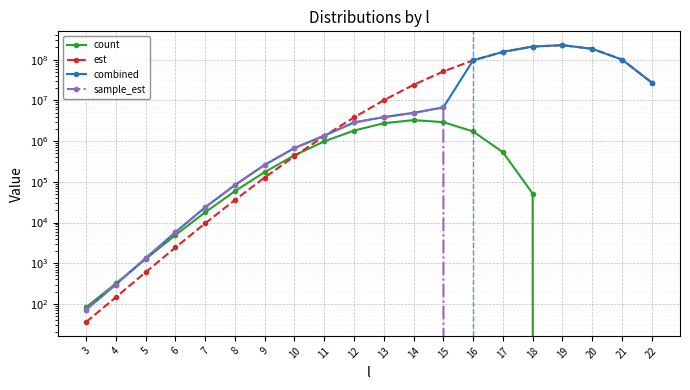

Which series has the largest total across all categories?

est